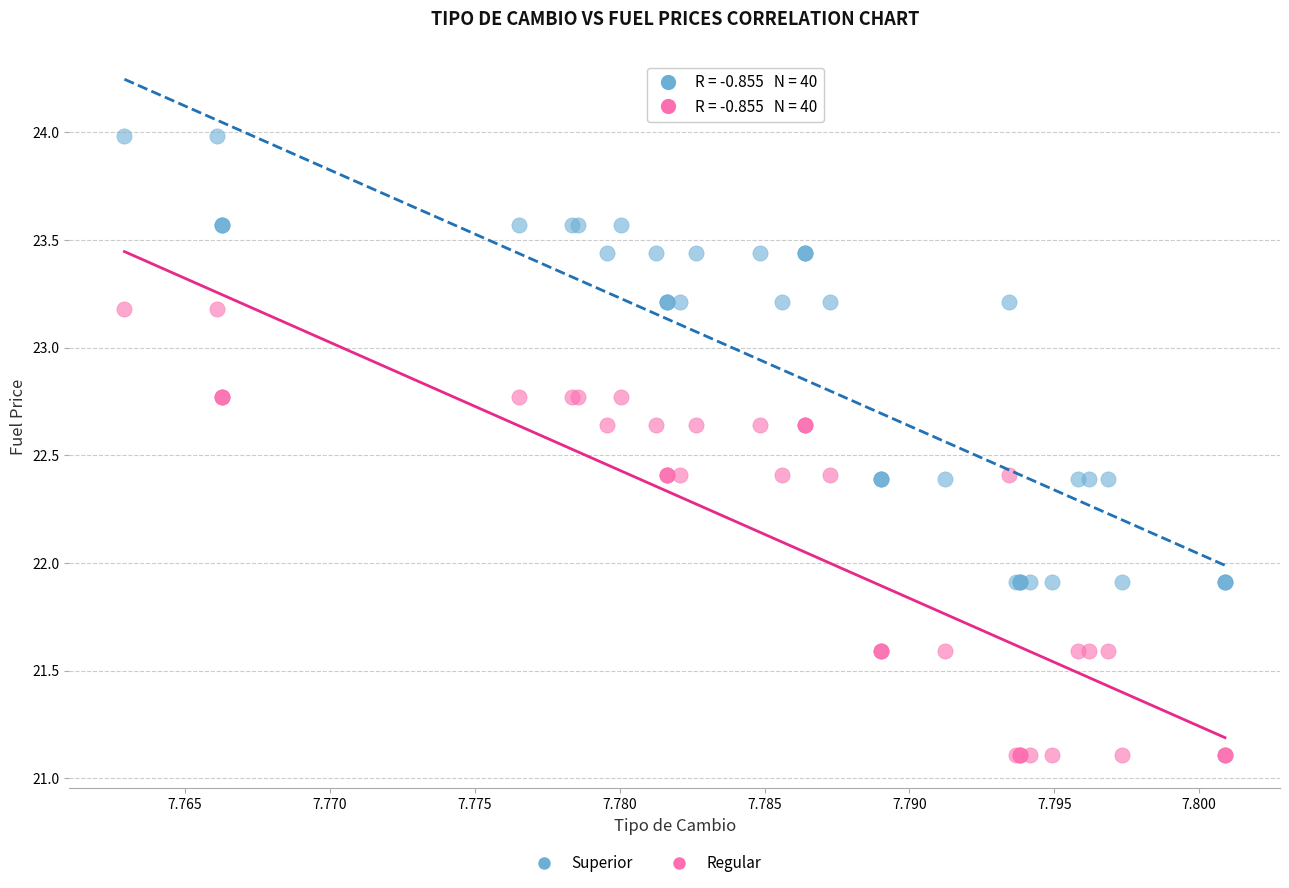

Which series reaches the maximum Y coordinate?

Superior